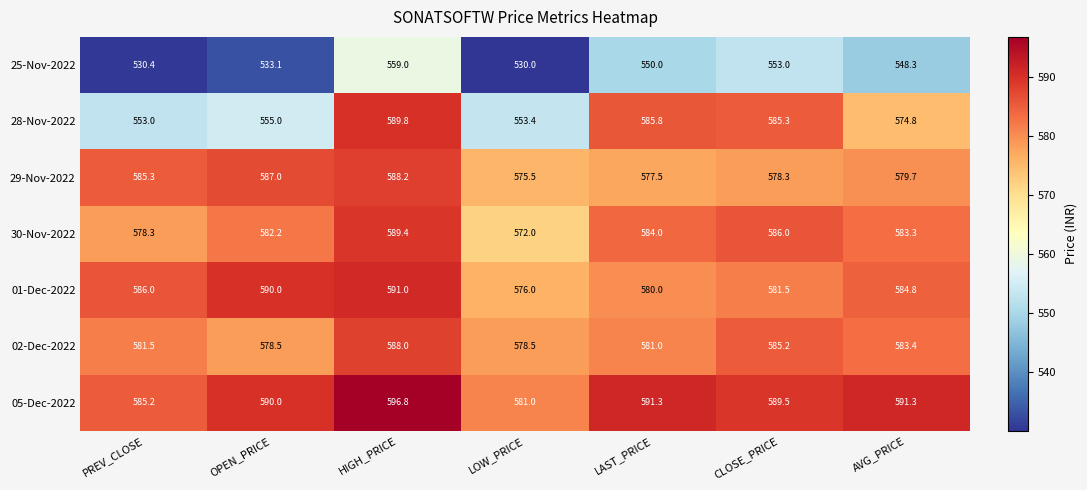

The value of 05-Dec-2022 at OPEN_PRICE is 590.0. True or false?

True